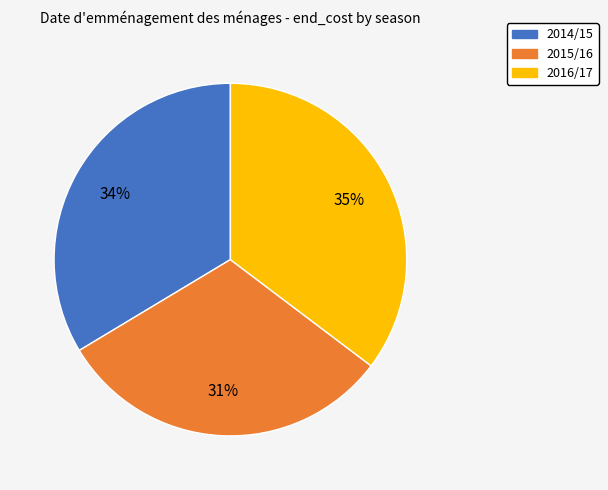

Is it true that 2016/17 is 35% of the pie?

True